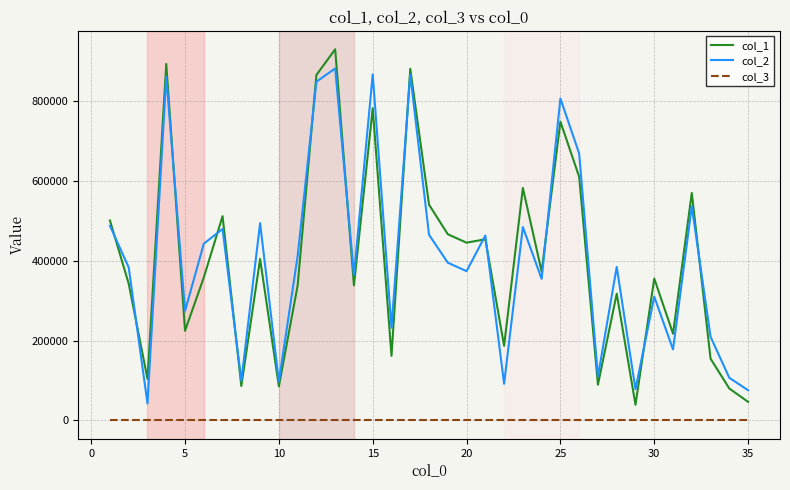

Which series has the widest spread of values?

col_1